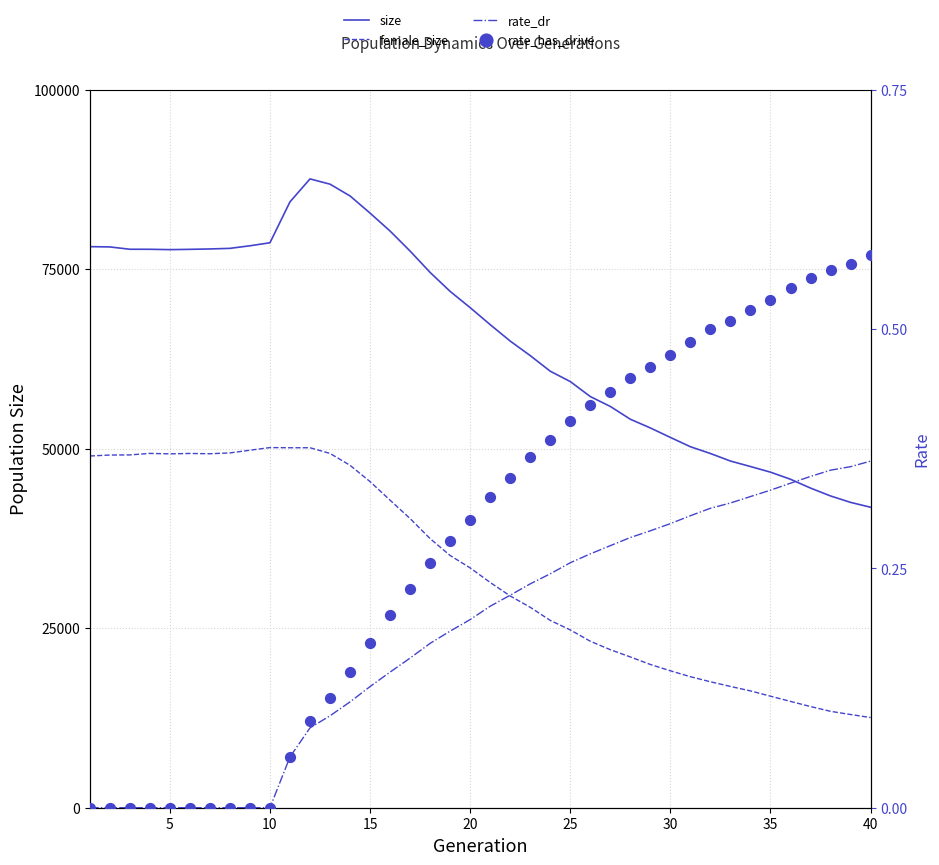

What are all the series names shown in the legend?

size, female_size, rate_dr, rate_has_drive